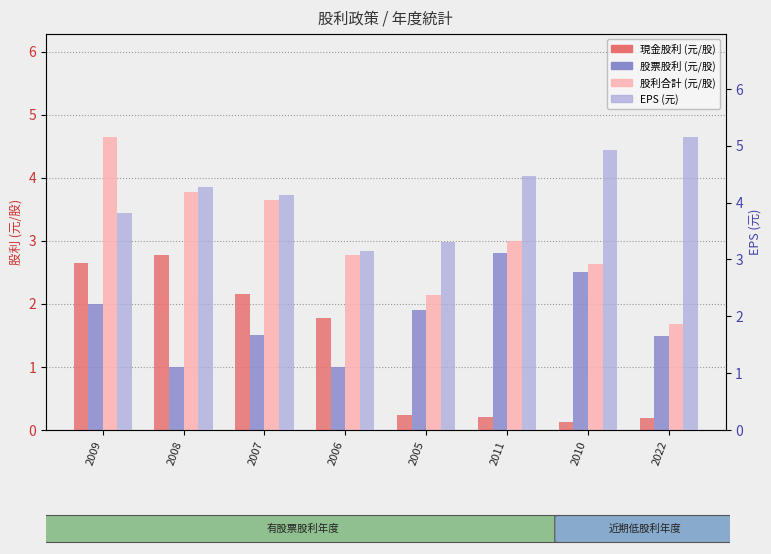

What is the sum of the 現金股利 (元/股) values at 2008 and 2007?

4.9